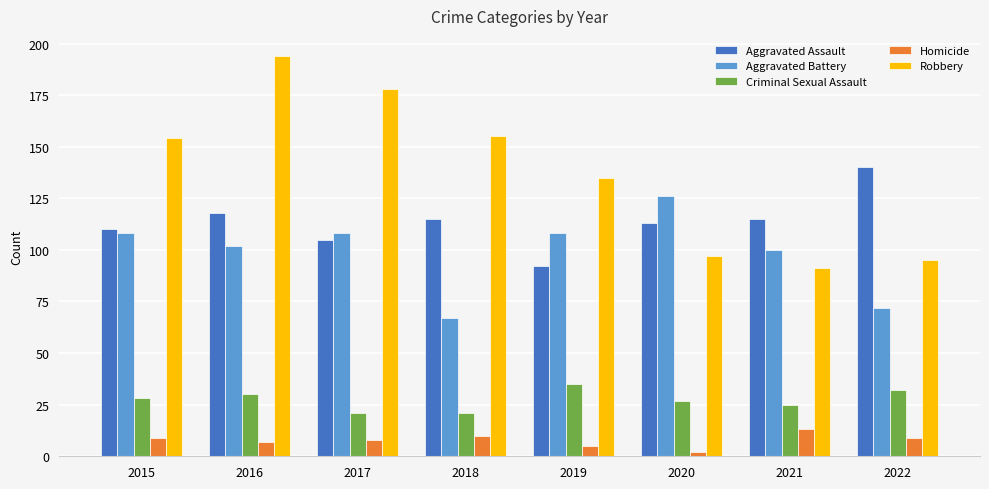

Is the value of Homicide at 2020 greater than the value of Aggravated Battery at 2018?

No